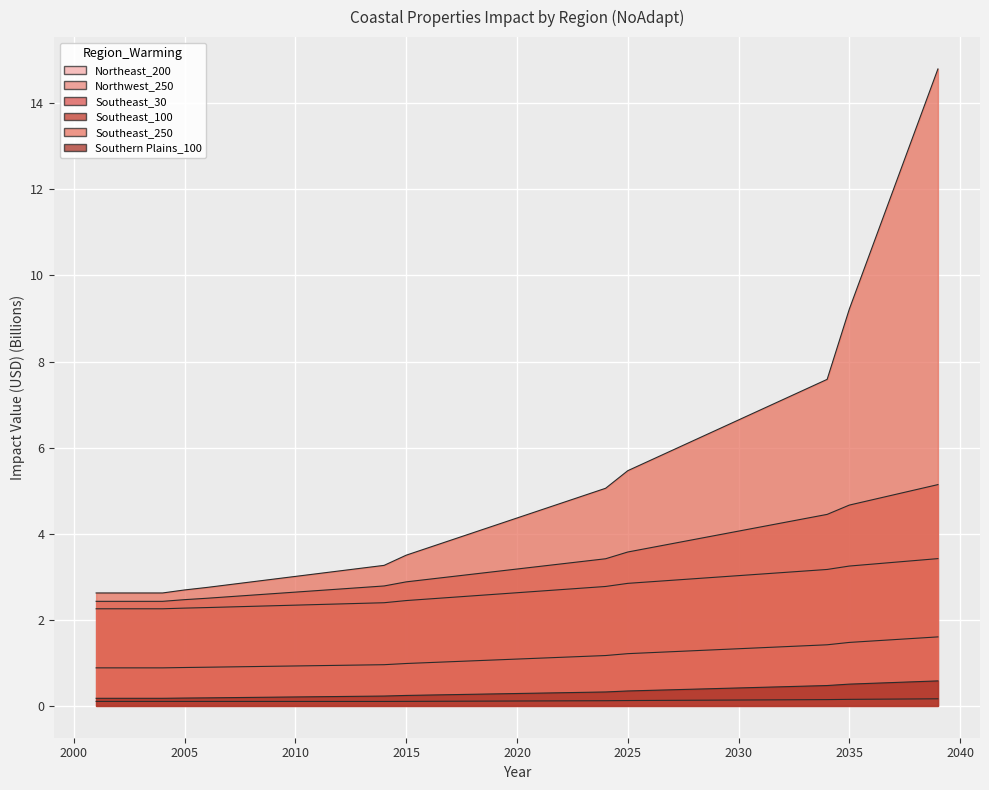

At 2021, list the series in order from largest to smallest.

Southeast_250, Southeast_100, Southeast_30, Northeast_200, Southern Plains_100, Northwest_250